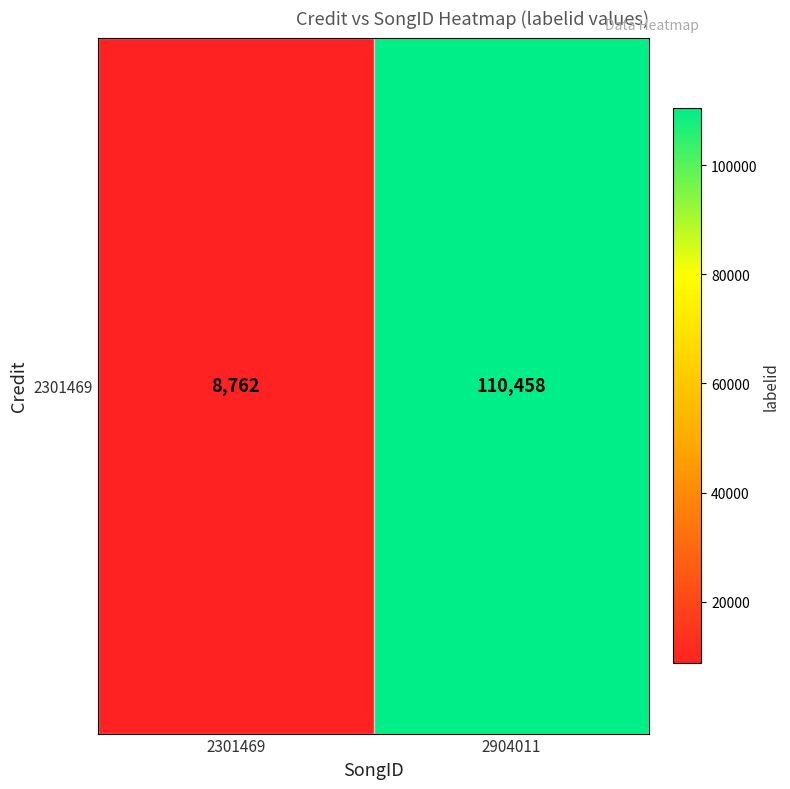

Reading left to right, what are all the values shown in this chart?

2301469=8762	2904011=110458